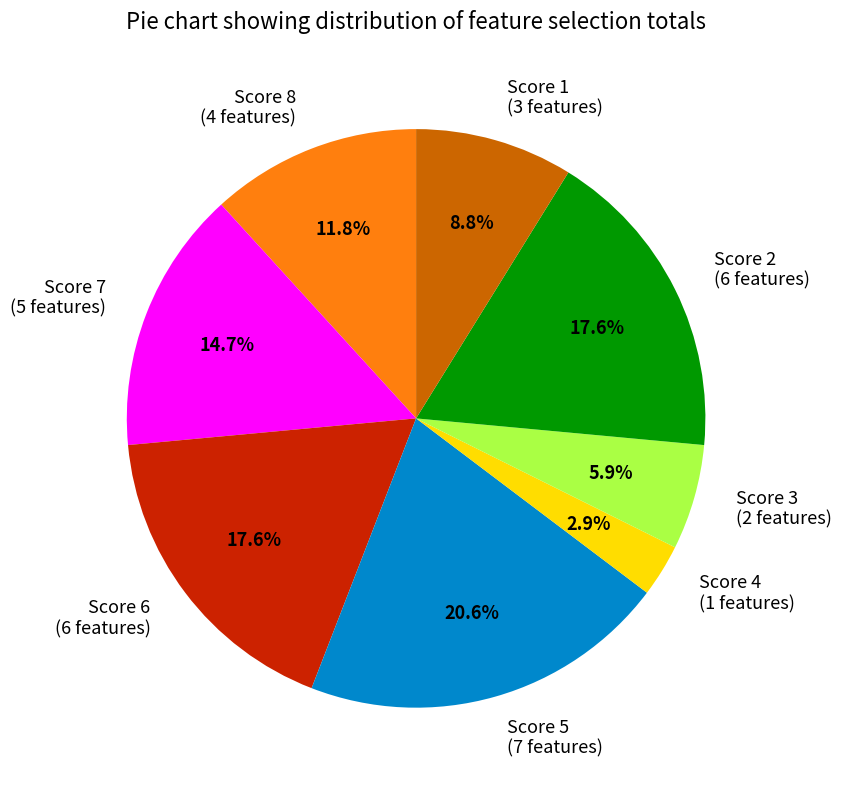

What is the ratio of the value at Score 7 (5 features) to the value at Score 2 (6 features)?

0.8